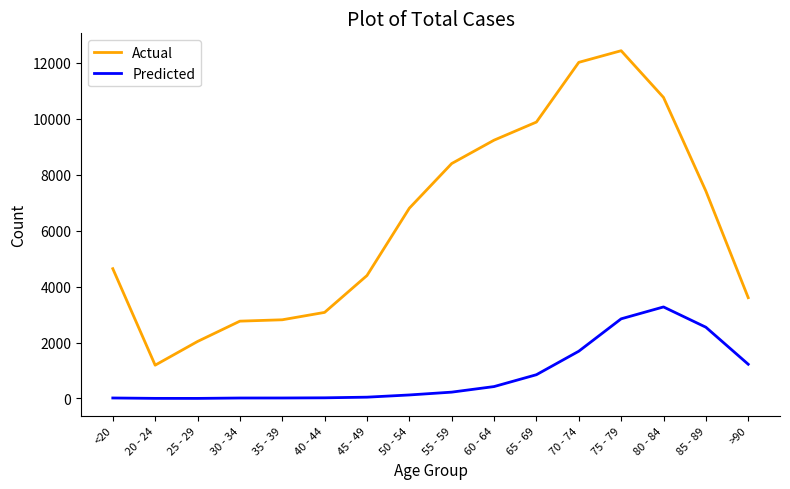

What is the sum of all Actual values?

101482